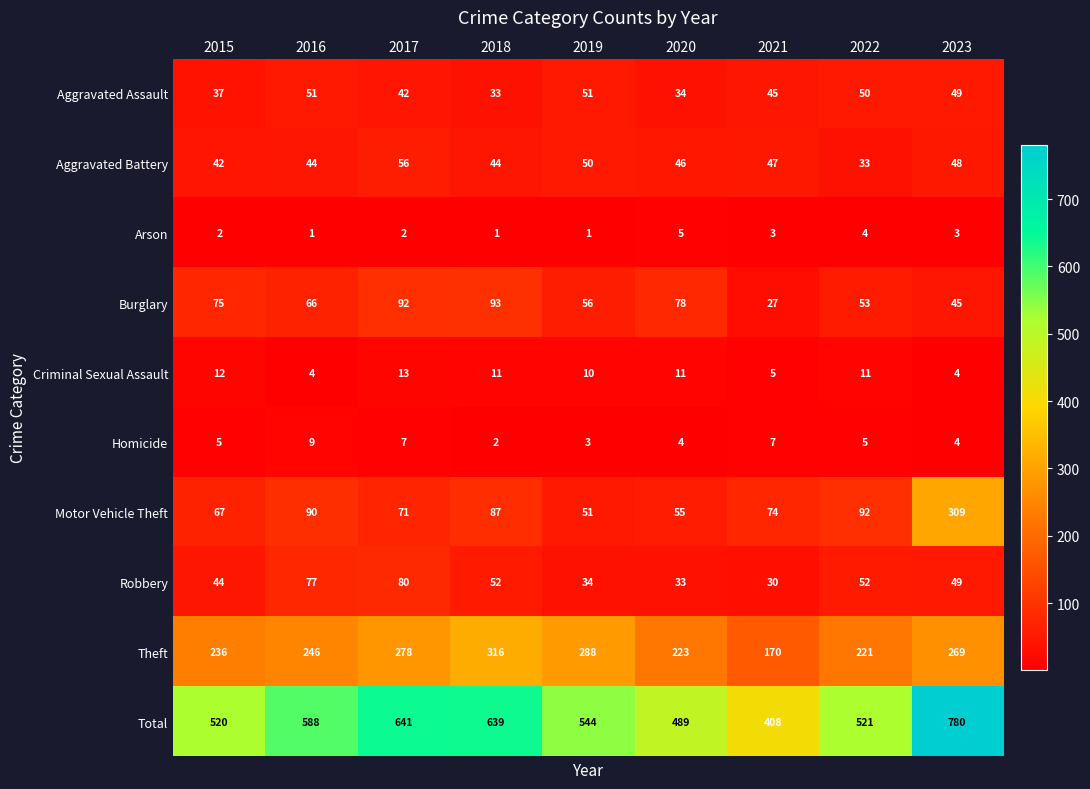

Rank the categories by Burglary value from highest to lowest.

2018, 2017, 2020, 2015, 2016, 2019, 2022, 2023, 2021